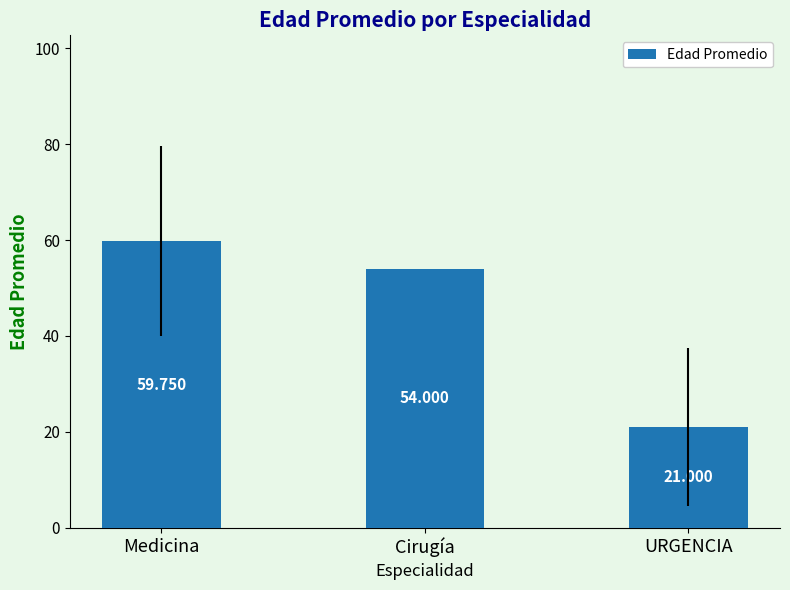

Between Cirugía and URGENCIA, which is larger?

Cirugía